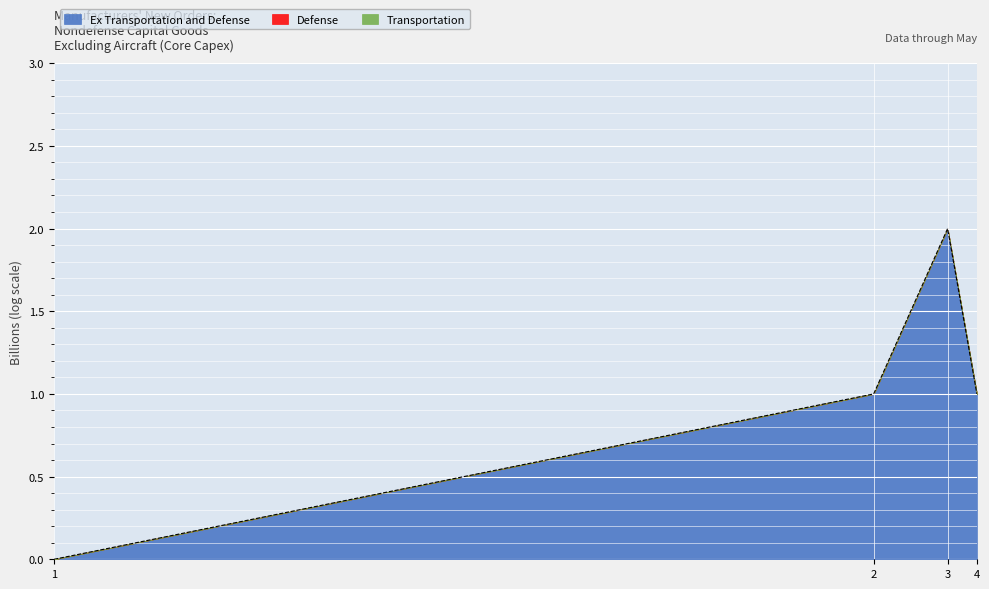

What is the difference between the maximum and minimum values?

2